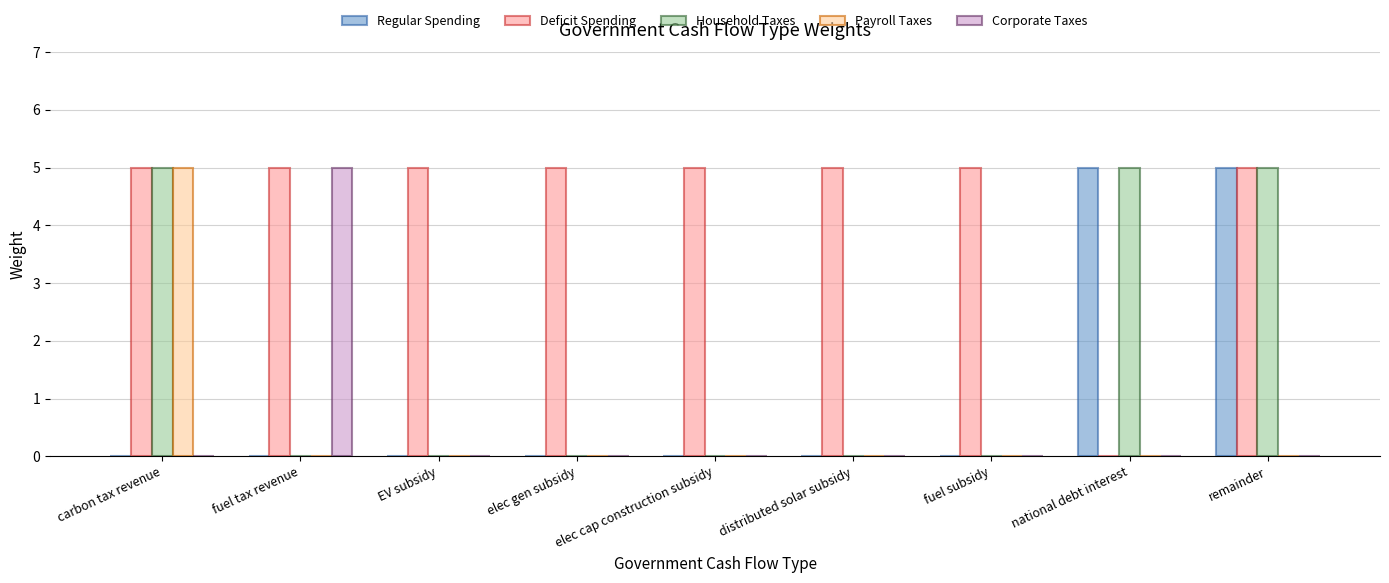

True or false: Corporate Taxes has a value of 2 at fuel subsidy.

False